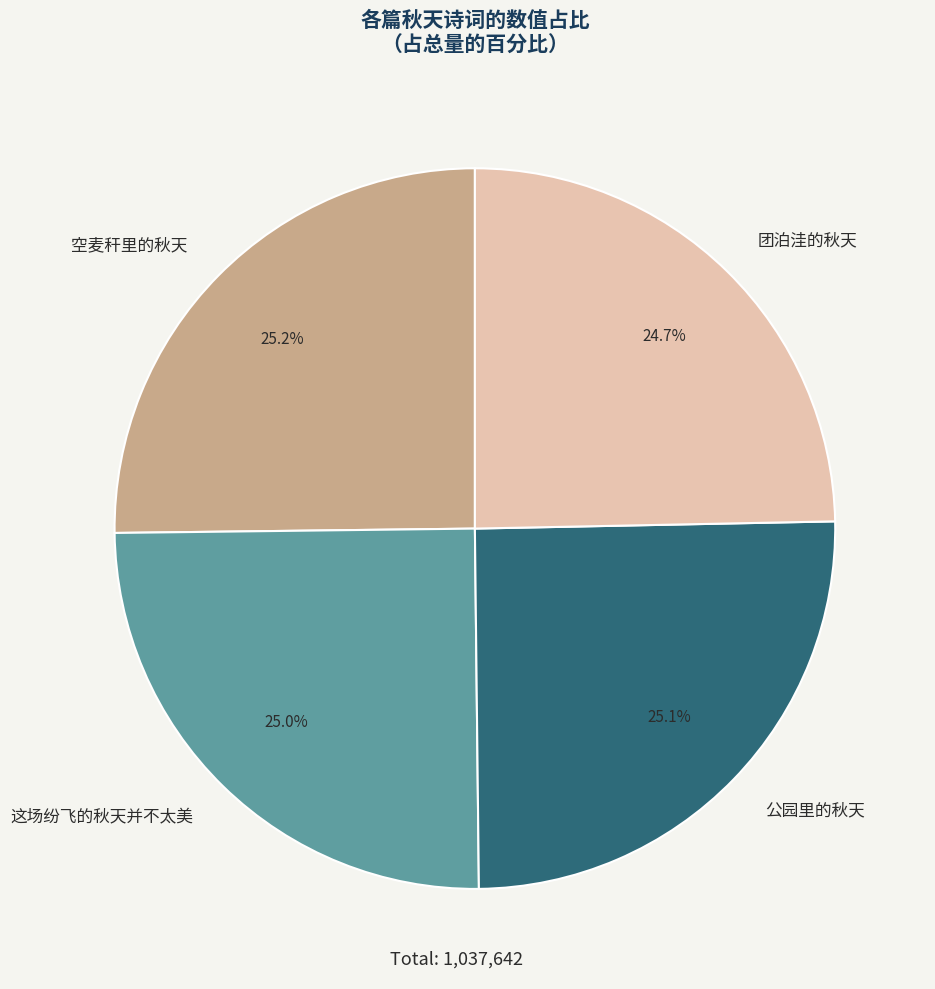

Does 团泊洼的秋天 account for over 50% of the chart?

No